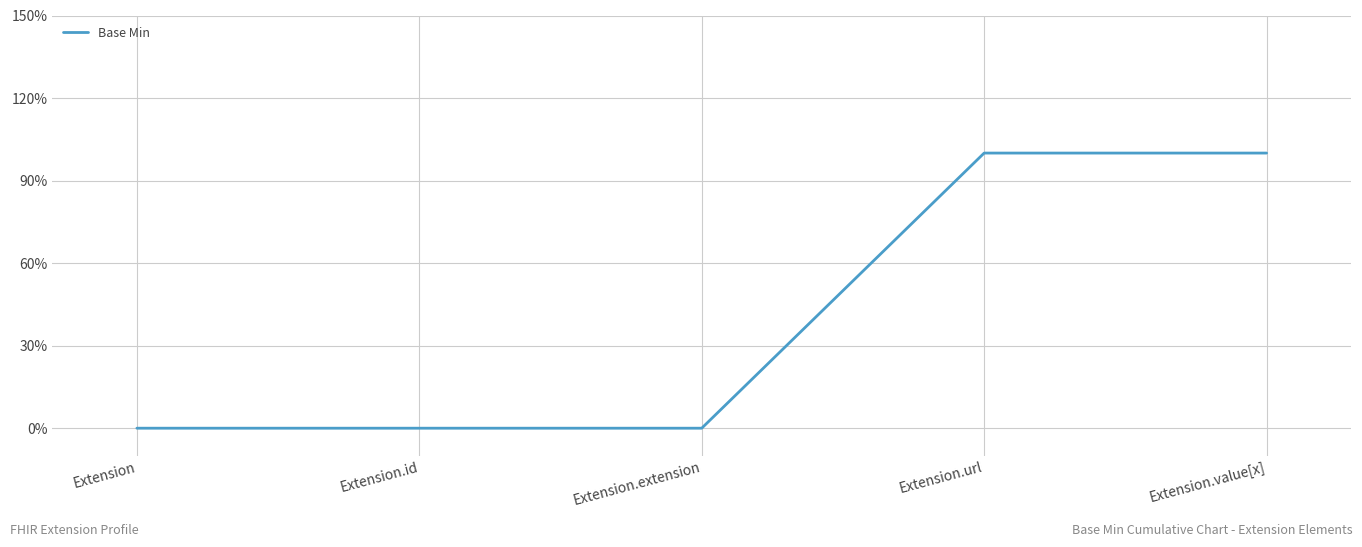

At which label is the value closest to 0?

Extension